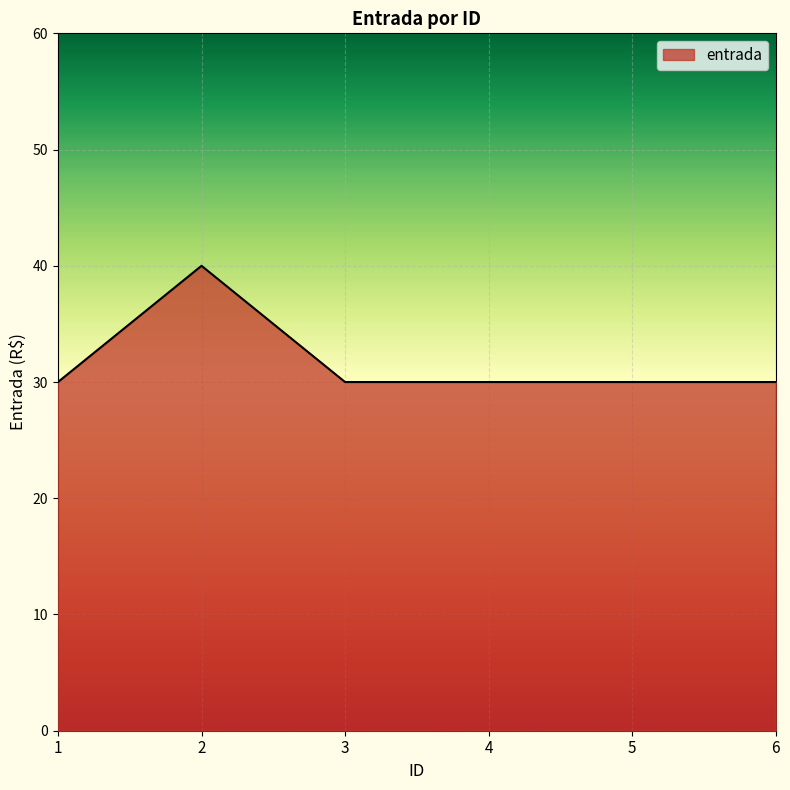

The chart shows a value of 15 at 5. True or false?

False